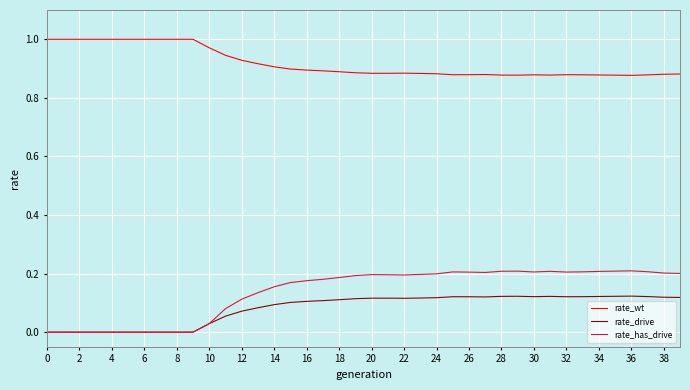

True or false: rate_has_drive and rate_wt cross at least once.

False